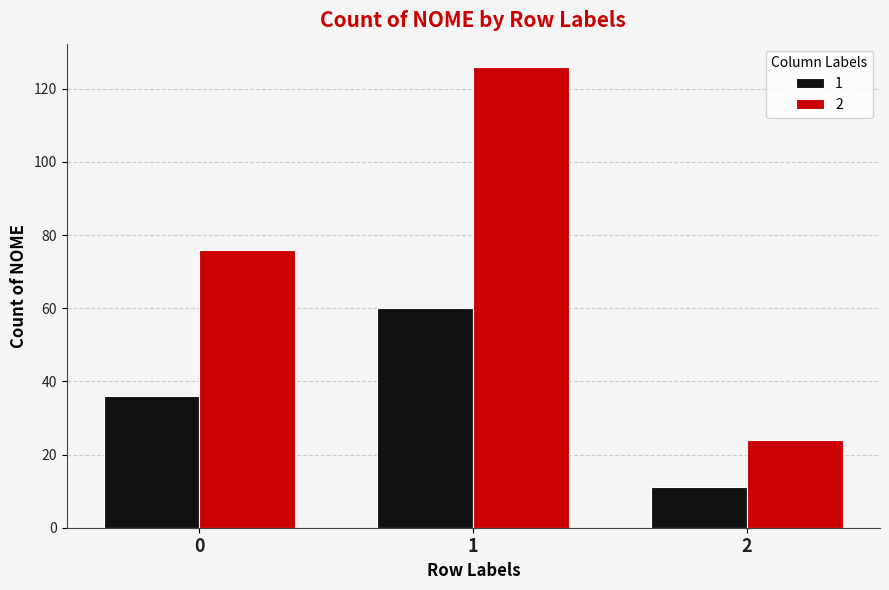

Reading left to right, what are all the values shown in this chart?

1: 0=36	1=60	2=11
2: 0=76	1=126	2=24